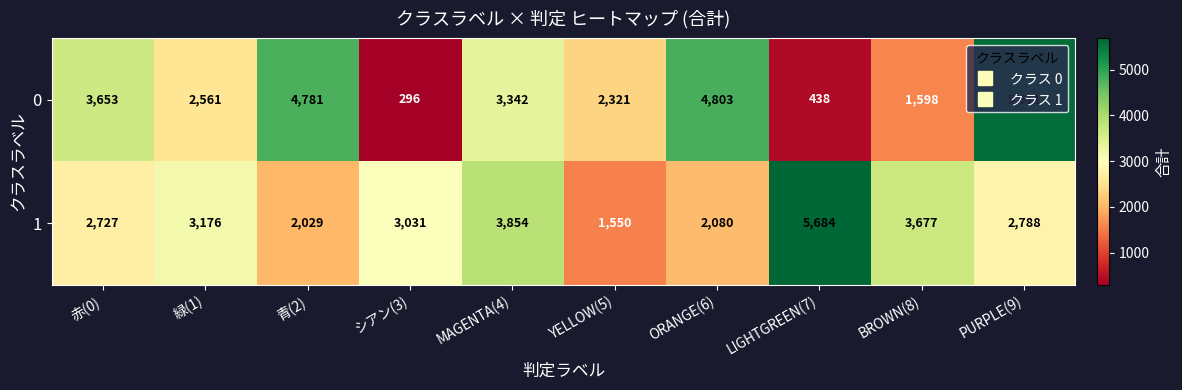

Read the 0 value at MAGENTA(4).

3342